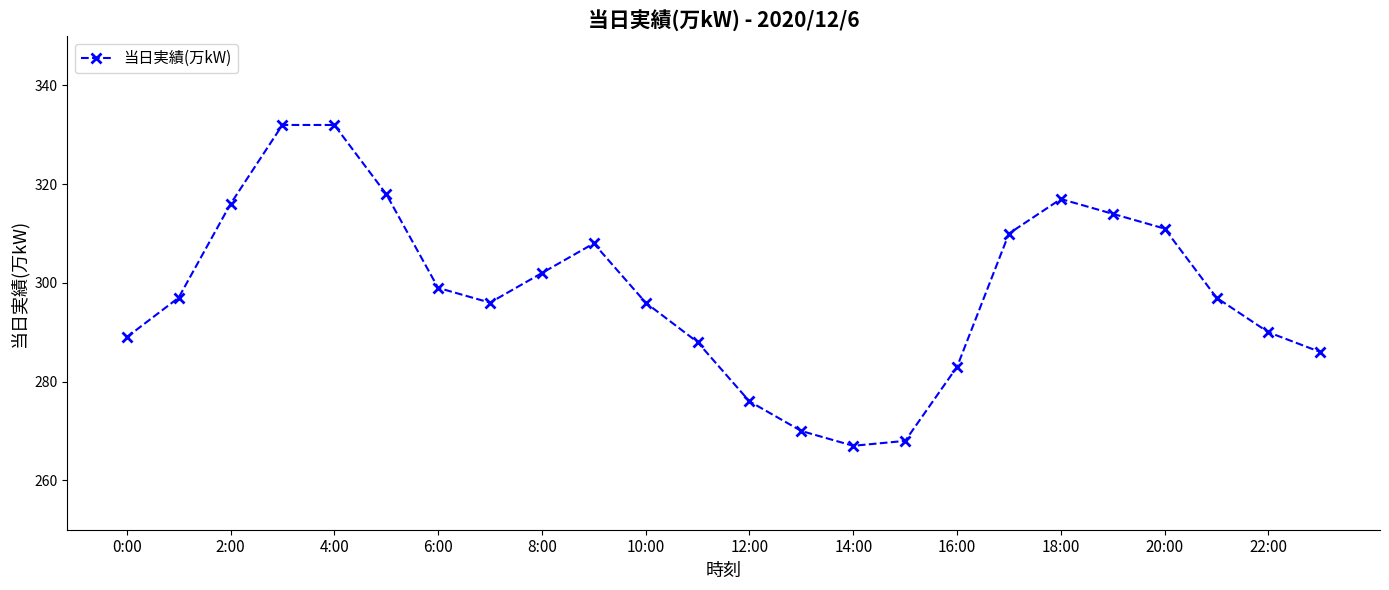

Reading left to right, transcribe all the data shown in this chart.

289	297	316	332	332	318	299	296	302	308	296	288	276	270	267	268	283	310	317	314	311	297	290	286